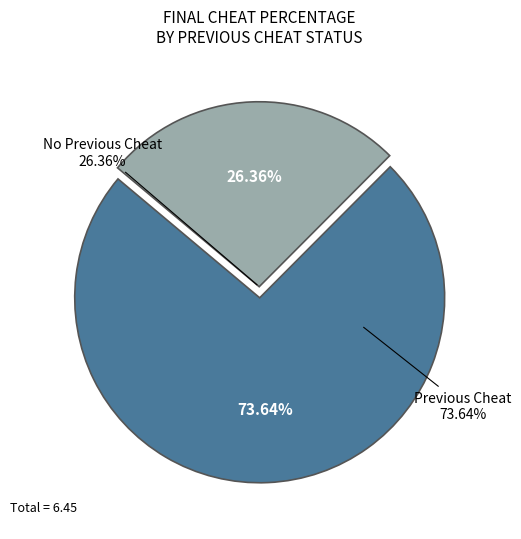

Combined, do Previous Cheat and No Previous Cheat account for over 50%?

Yes